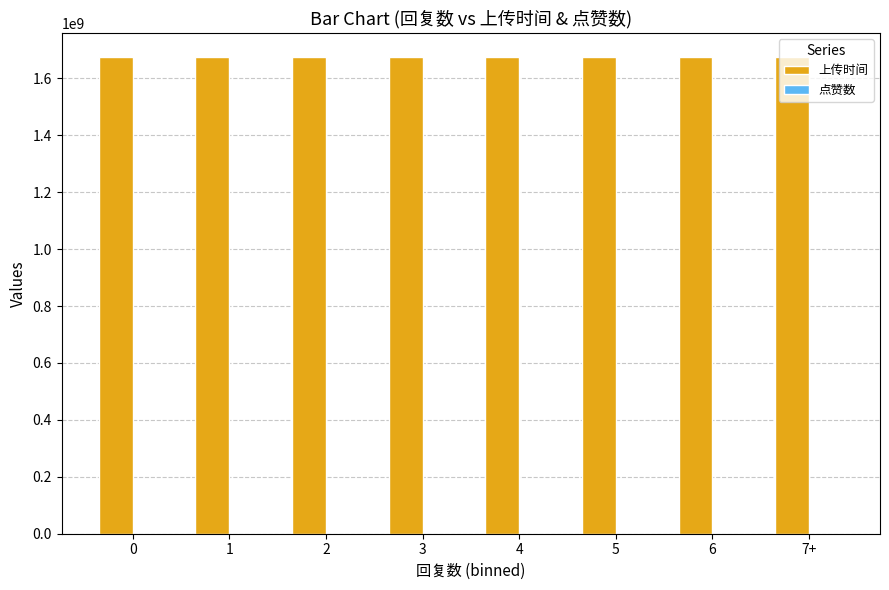

Is it true that 上传时间 equals 1676135792 at 0?

True